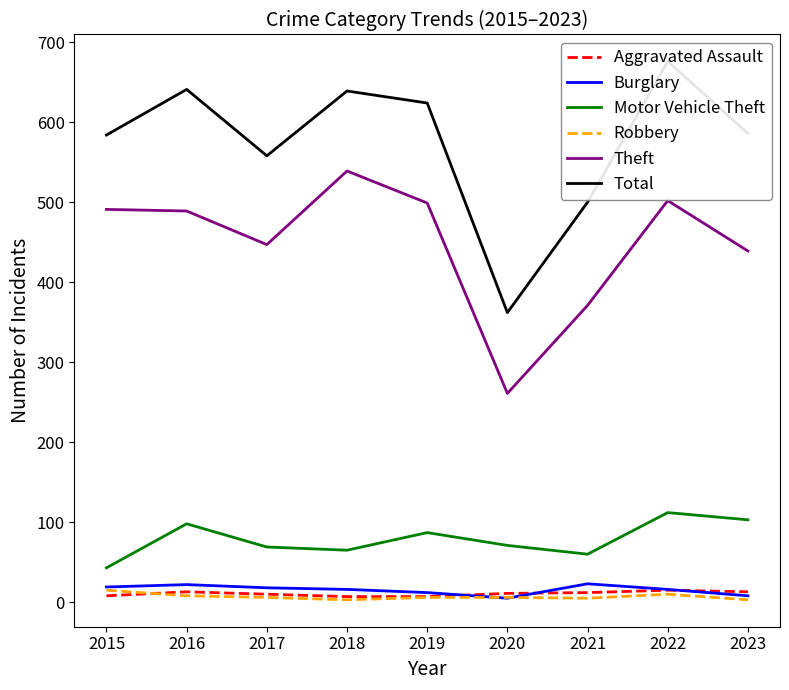

In Robbery, how many points are higher than both neighbors (excluding endpoints)?

1